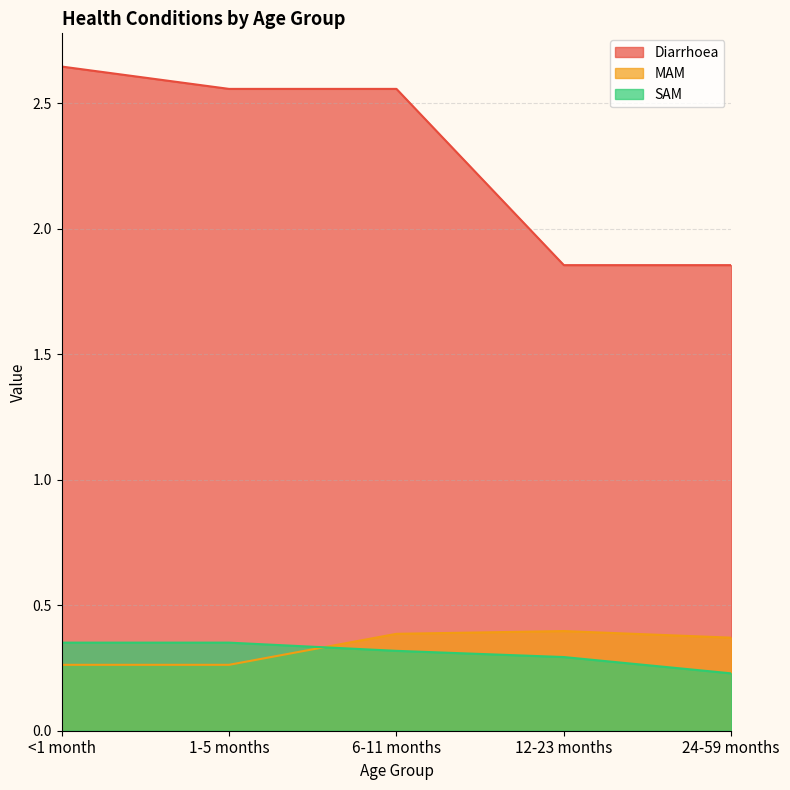

How many Diarrhoea values are between 1 and 2?

2